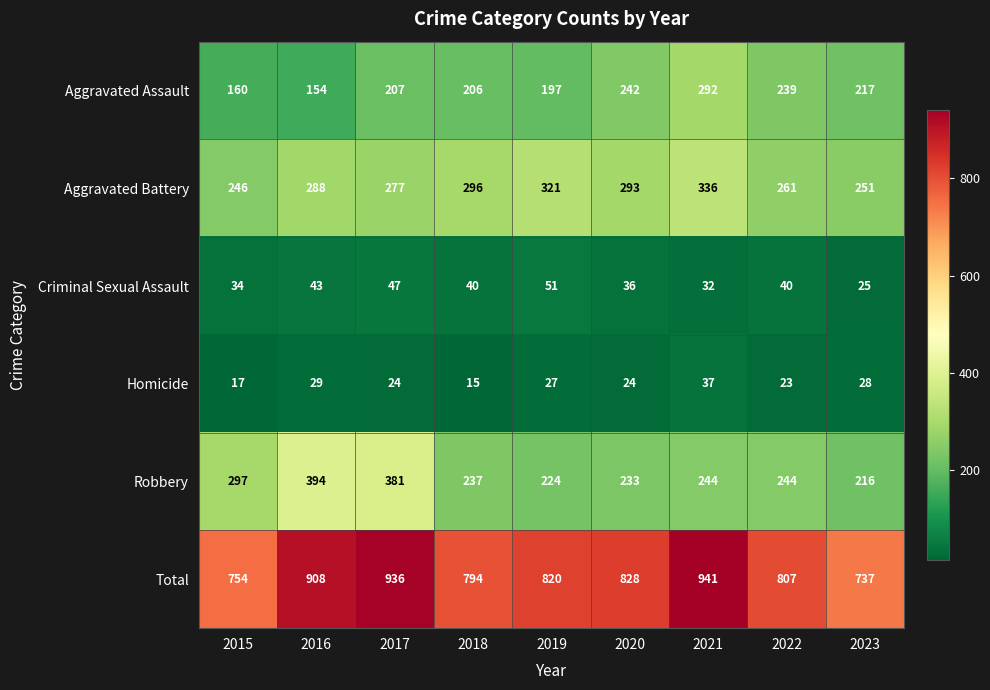

At 2019, list the series in order from largest to smallest.

Total, Aggravated Battery, Robbery, Aggravated Assault, Criminal Sexual Assault, Homicide